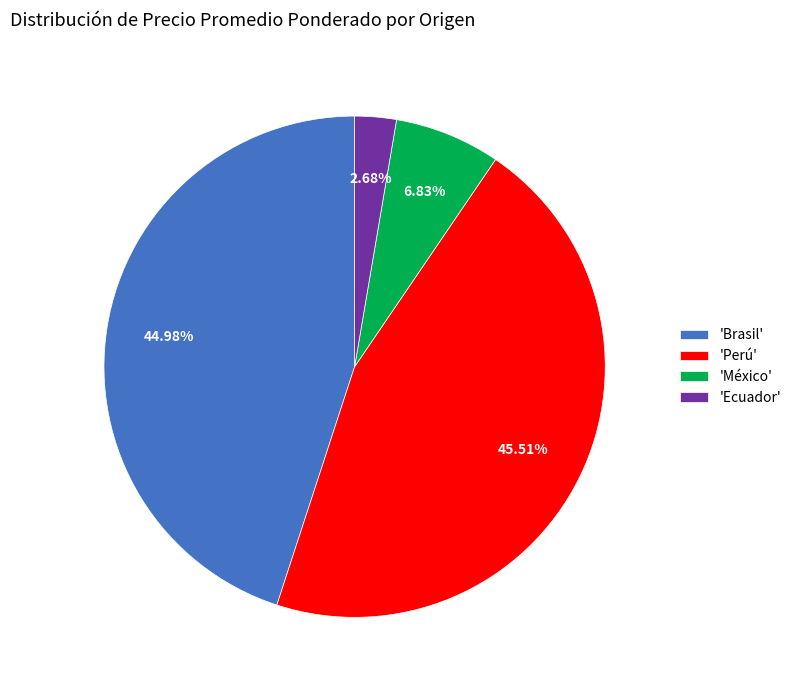

Is there any slice that represents more than half of the pie?

No